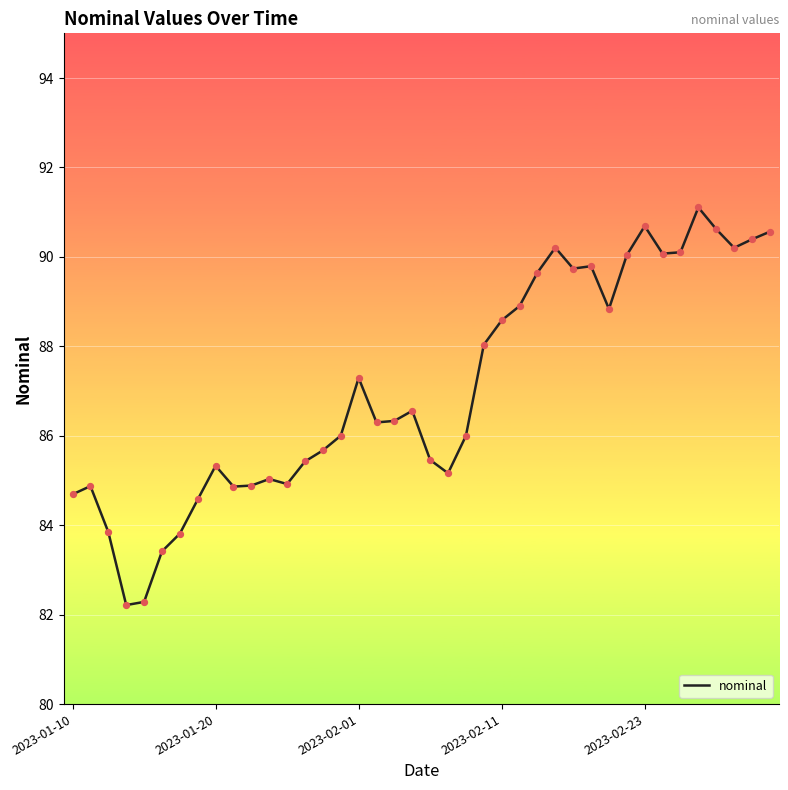

What is the maximum value shown in the chart?

91.1